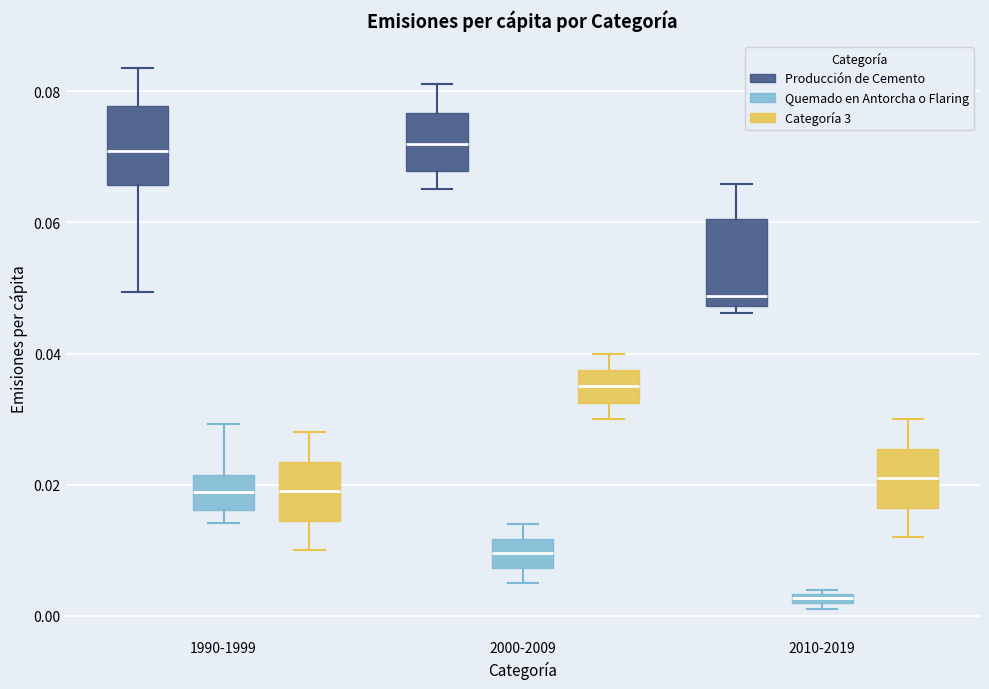

Which box's median line is the lowest?

2010-2019 (Quemado en Antorcha o Flaring)